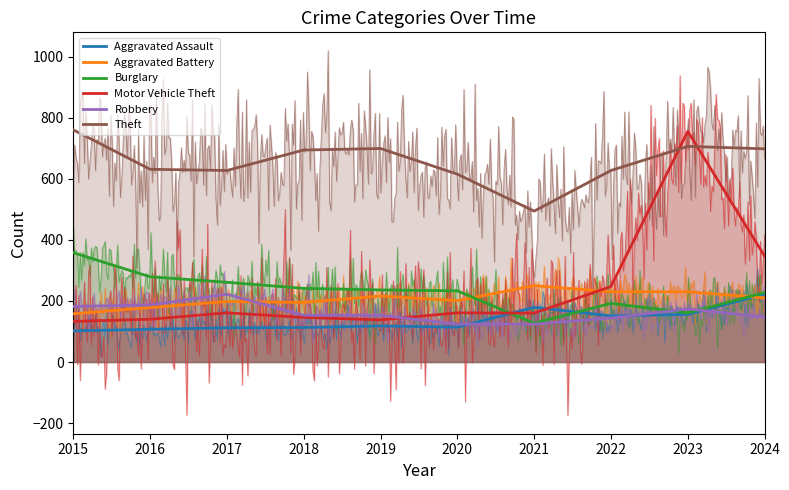

How many interior local peaks does the Robbery series have?

2